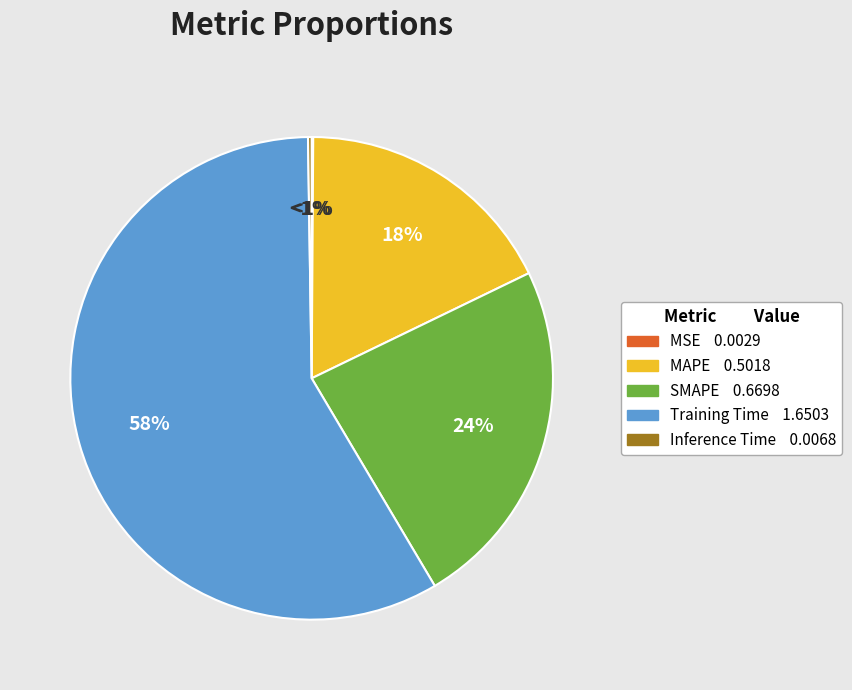

To the nearest percent, what is the average slice percentage?

20%